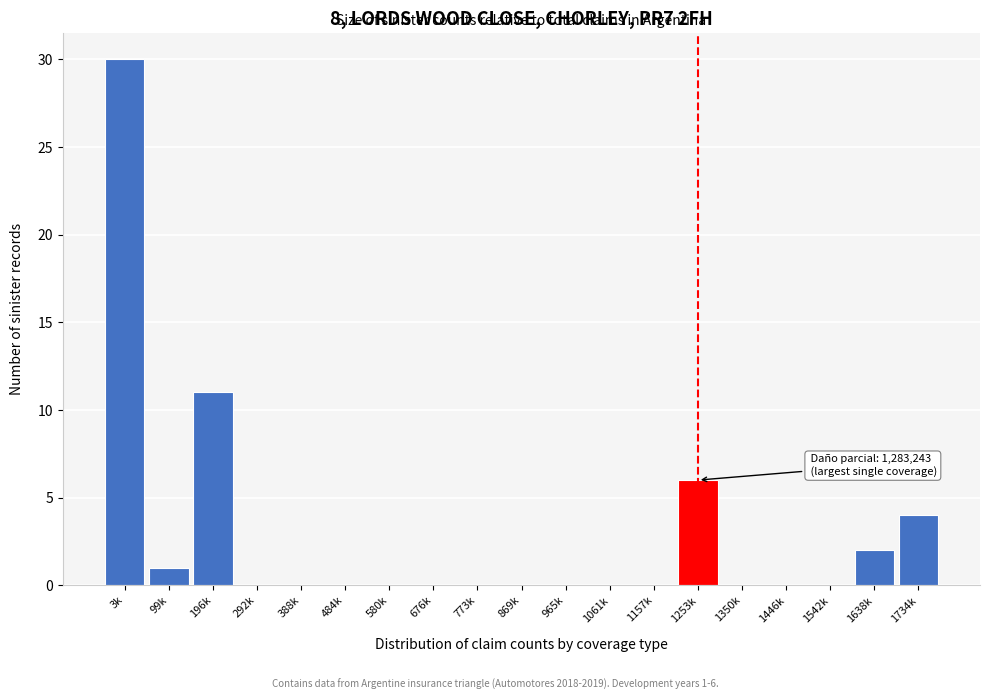

Reading left to right, what are all the values shown in this chart?

3k=30	99k=1	196k=11	292k=0	388k=0	484k=0	580k=0	676k=0	773k=0	869k=0	965k=0	1061k=0	1157k=0	1253k=6	1350k=0	1446k=0	1542k=0	1638k=2	1734k=4